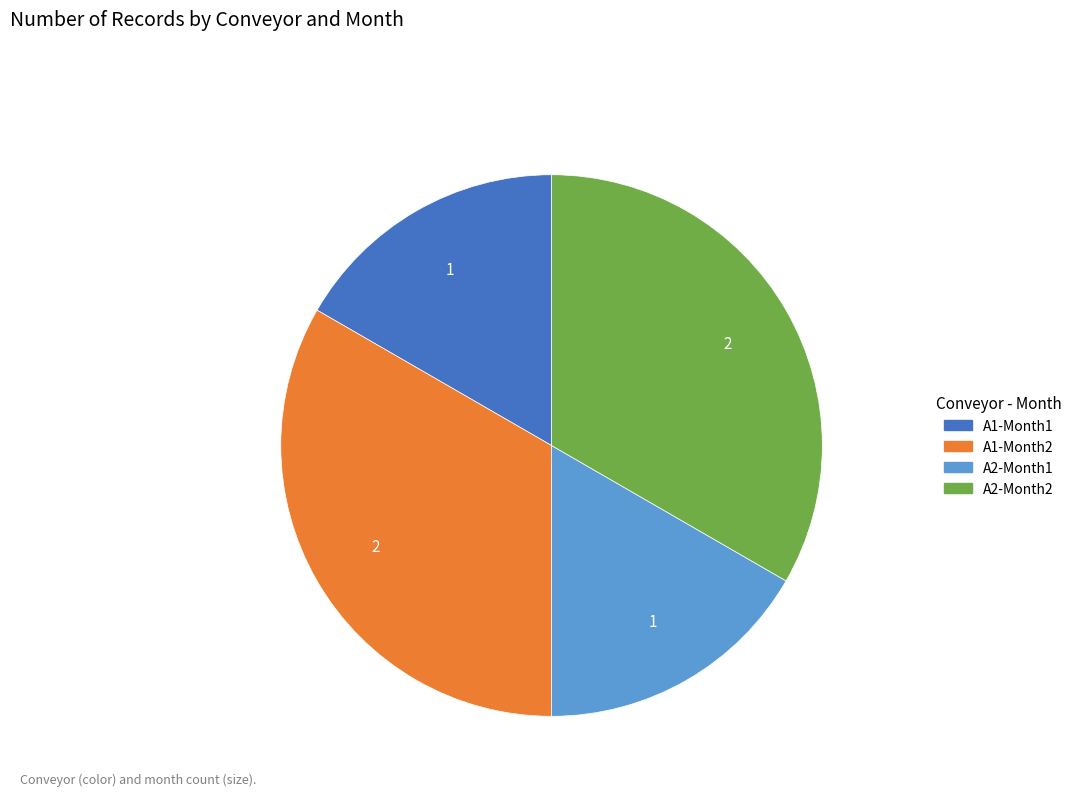

Is there a majority slice in this chart?

No